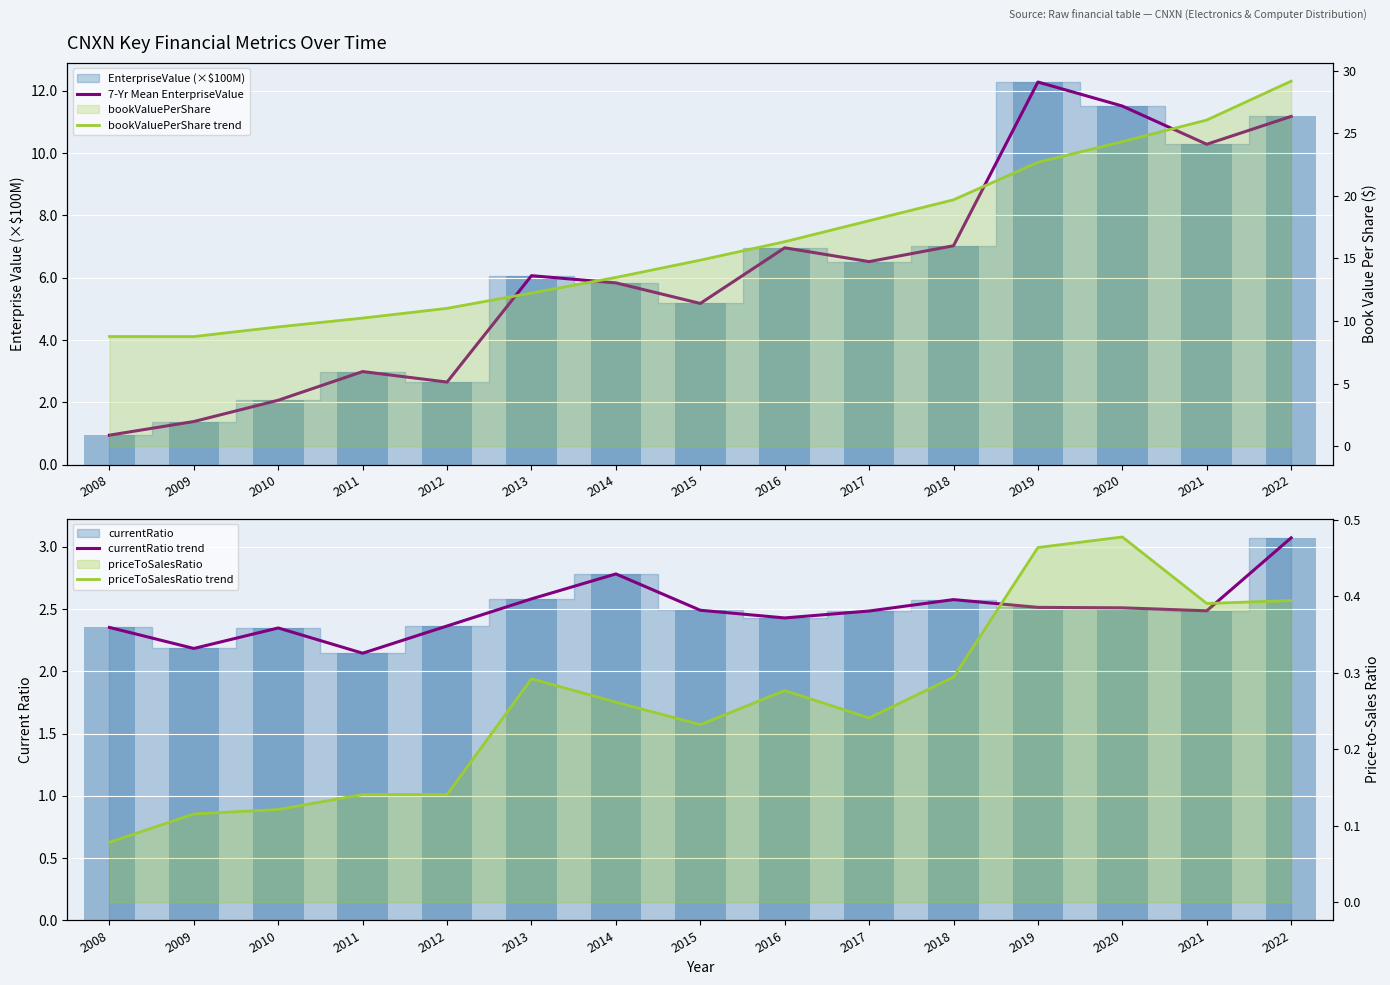

What is the spread (max minus min) of values at 2011?

10.1